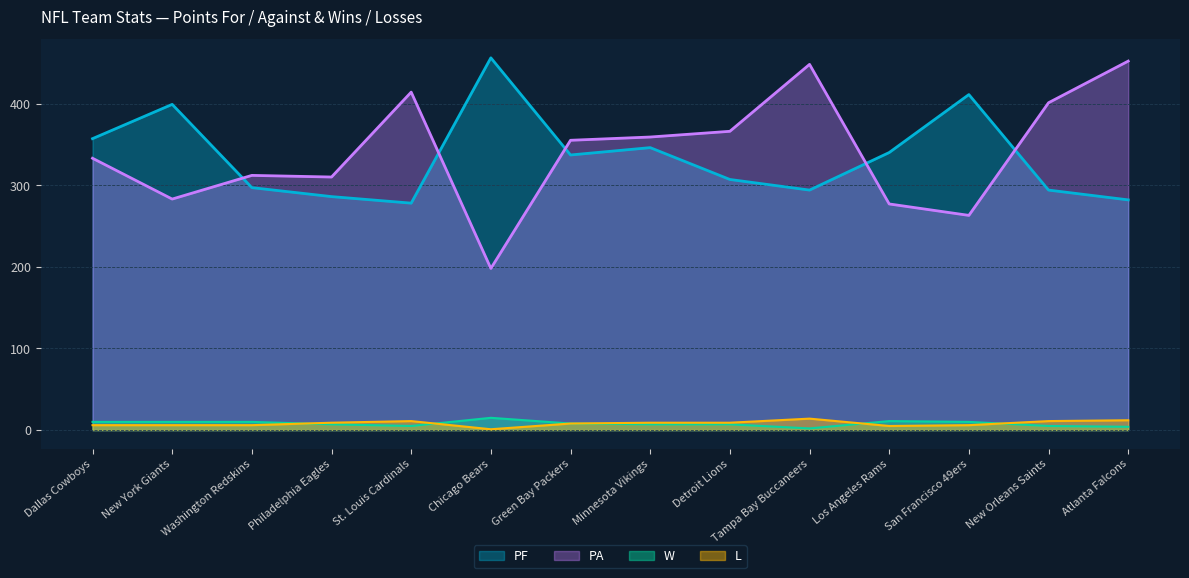

Reading left to right, transcribe all the data shown in this chart.

PF: 357	399	297	286	278	456	337	346	307	294	340	411	294	282
PA: 333	283	312	310	414	198	355	359	366	448	277	263	401	452
W: 10	10	10	7	5	15	8	7	7	2	11	10	5	4
L: 6	6	6	9	11	1	8	9	9	14	5	6	11	12